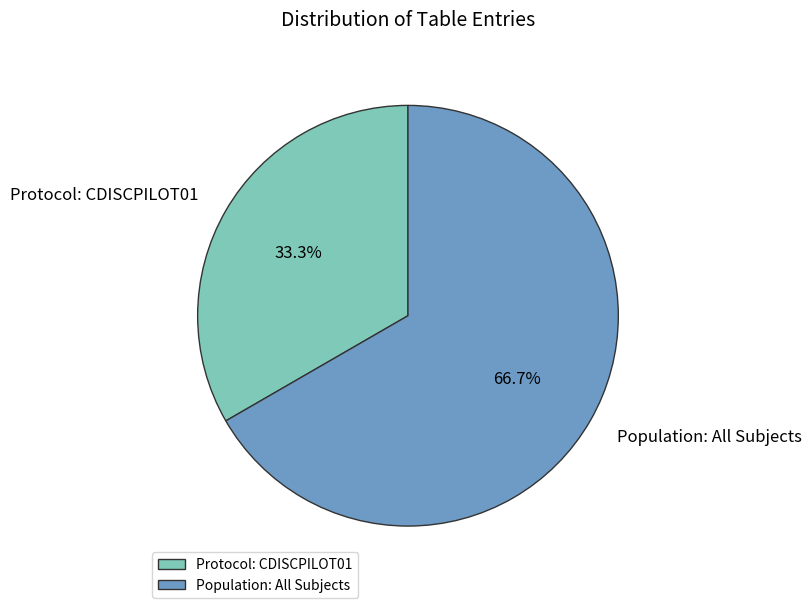

To the nearest percent, what portion does Population: All Subjects represent?

67%